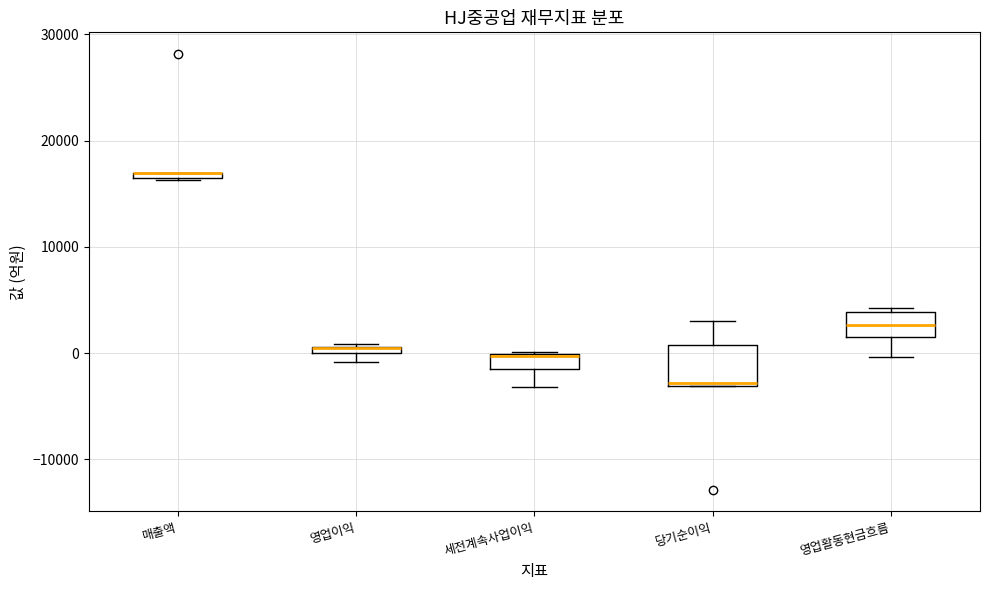

Where is the lower edge of the box for 당기순이익 on the y-axis? The values are not printed on the chart, so give them approximately, as read against the axis.

-3000